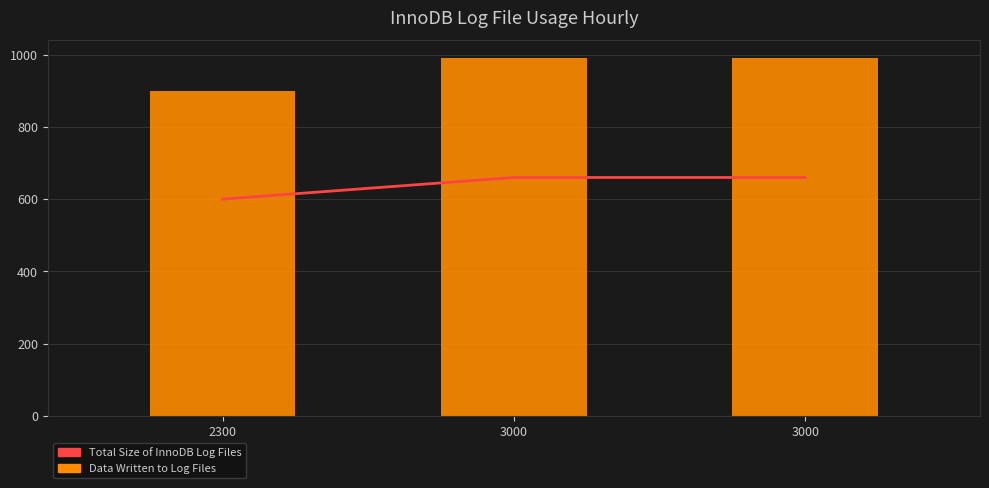

Reading left to right, what are all the values shown in this chart?

Total Size of InnoDB Log Files: 2300=600	3000=660	3000=660
Data Written to Log Files: 2300=900	3000=990	3000=990